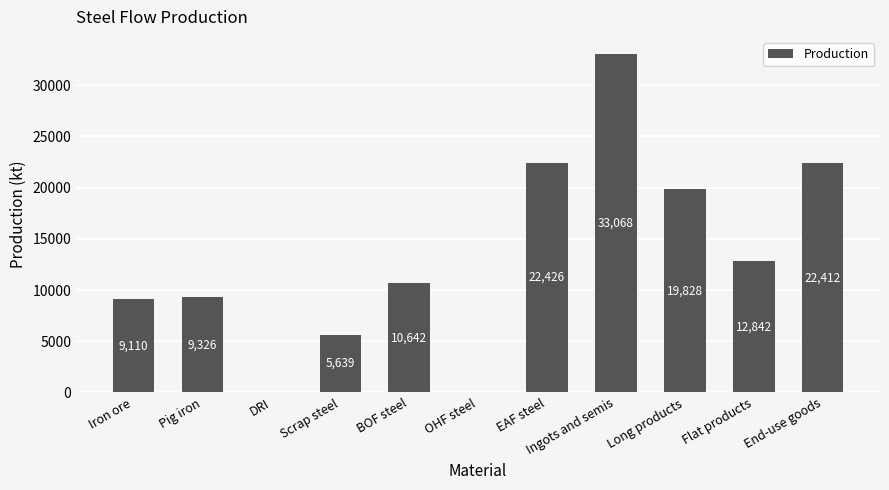

At which label is the value closest to 16534?

Long products